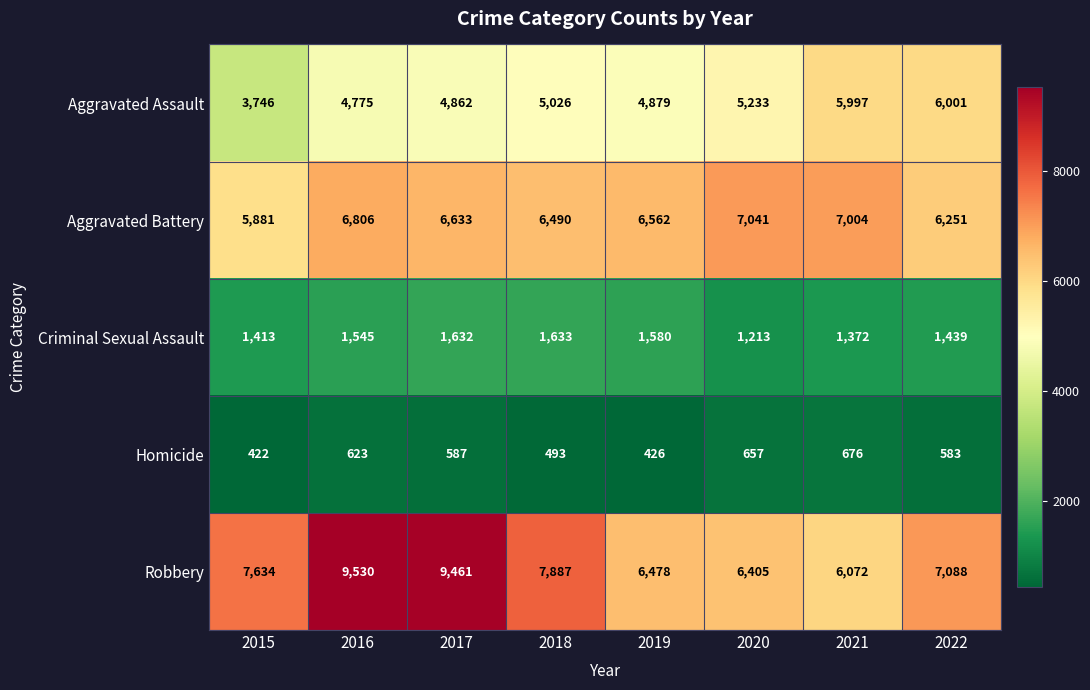

What is the sum of the Aggravated Battery values at 2020 and 2019?

13603